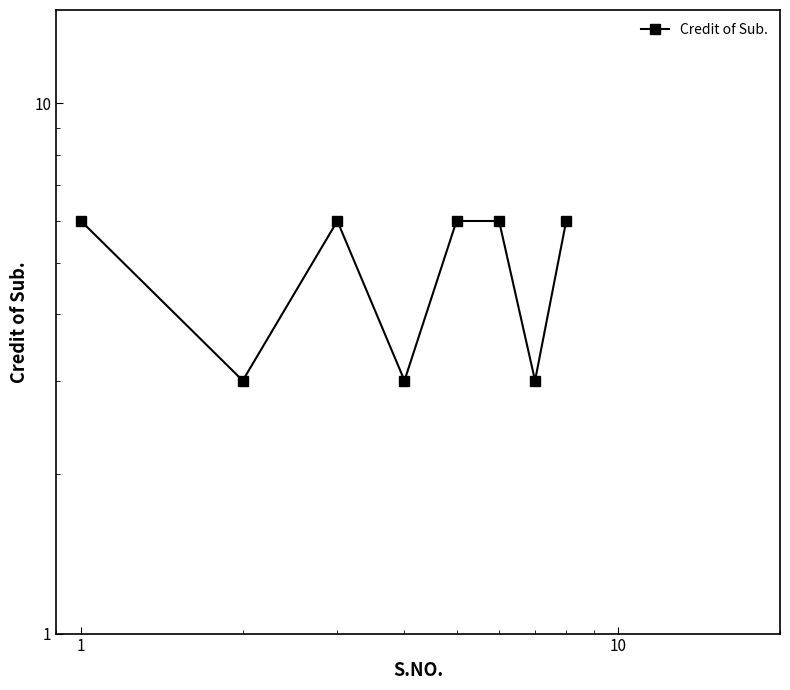

At which category does the data reach its first local peak?

1